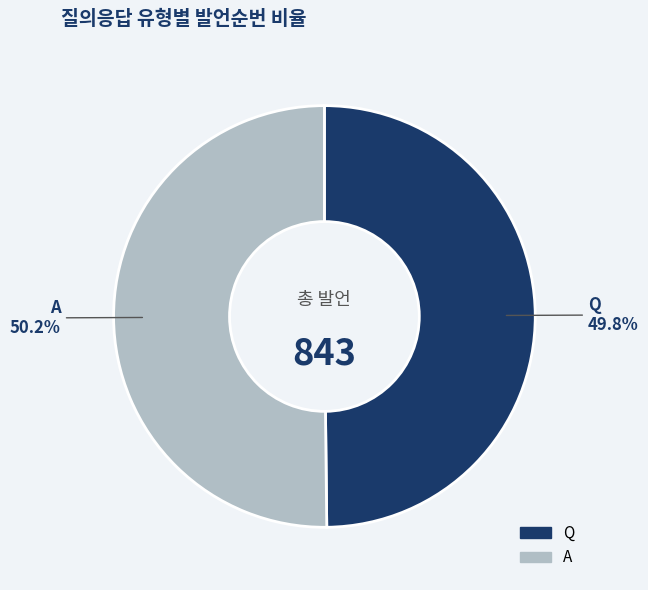

To the nearest percent, what portion does Q represent?

50%